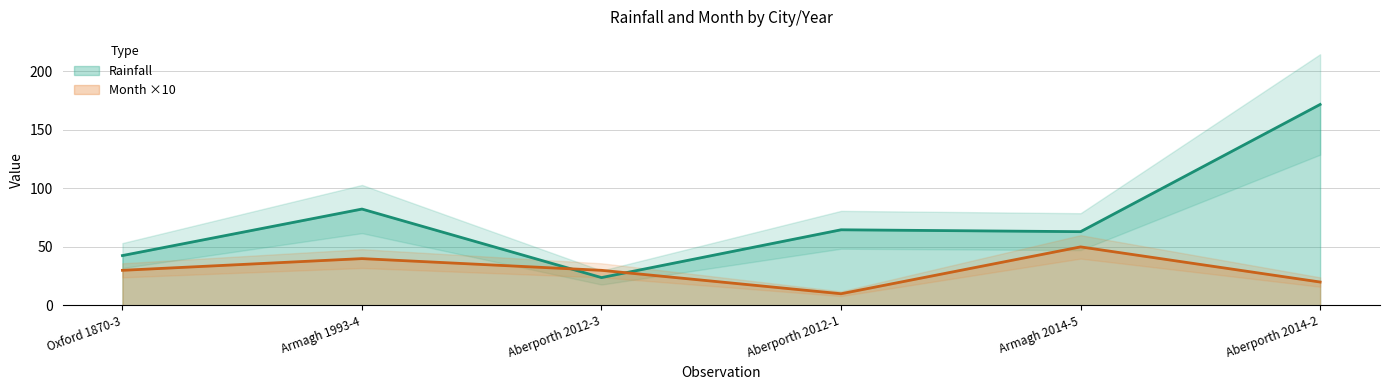

What is the label of the 6th point from the left?

Aberporth 2014-2